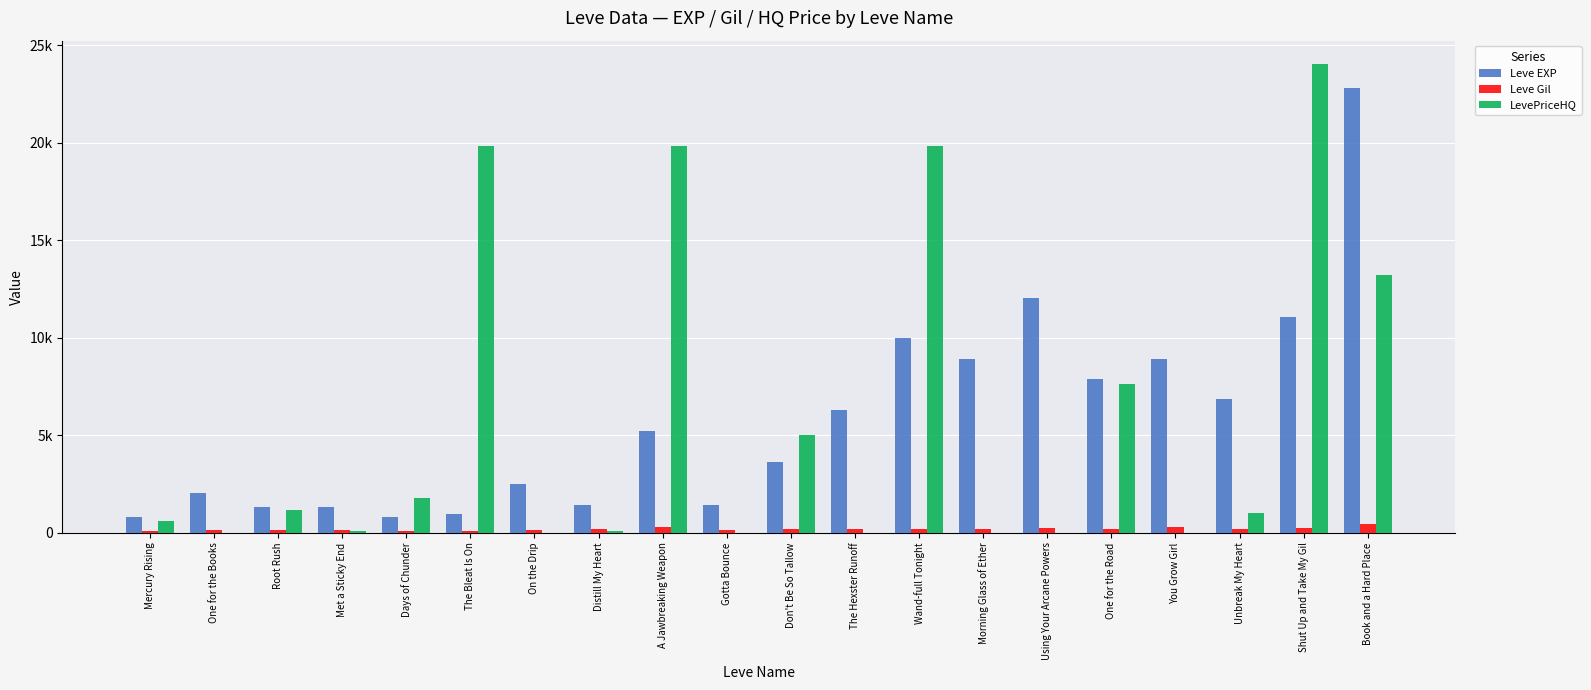

Are the bars grouped side by side (vs. stacked)?

Yes